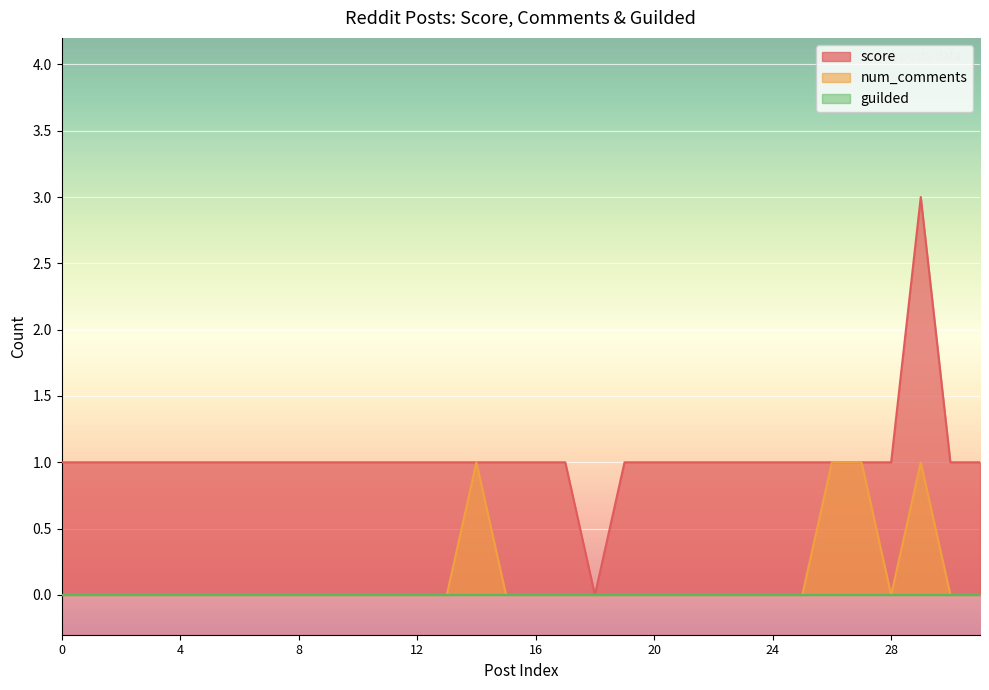

At which category does score reach its first local peak?

29